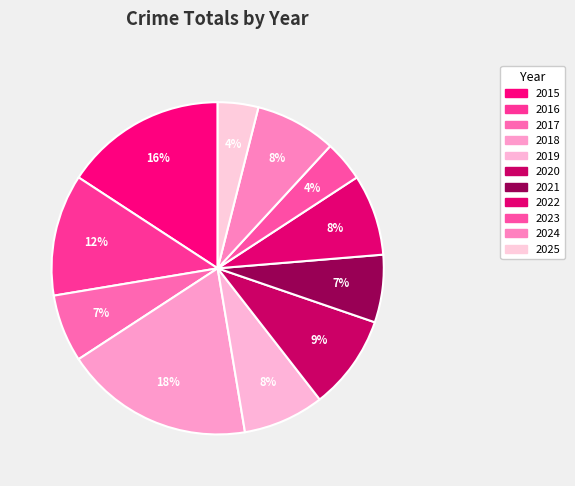

To the nearest percent, what is the difference between the largest and smallest slice percentages?

14%